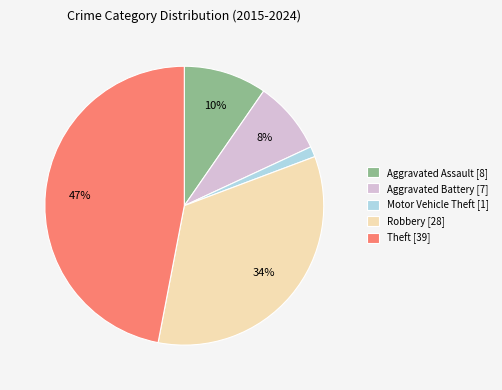

Which has a higher value, Aggravated Battery [7] or Motor Vehicle Theft [1]?

Aggravated Battery [7]